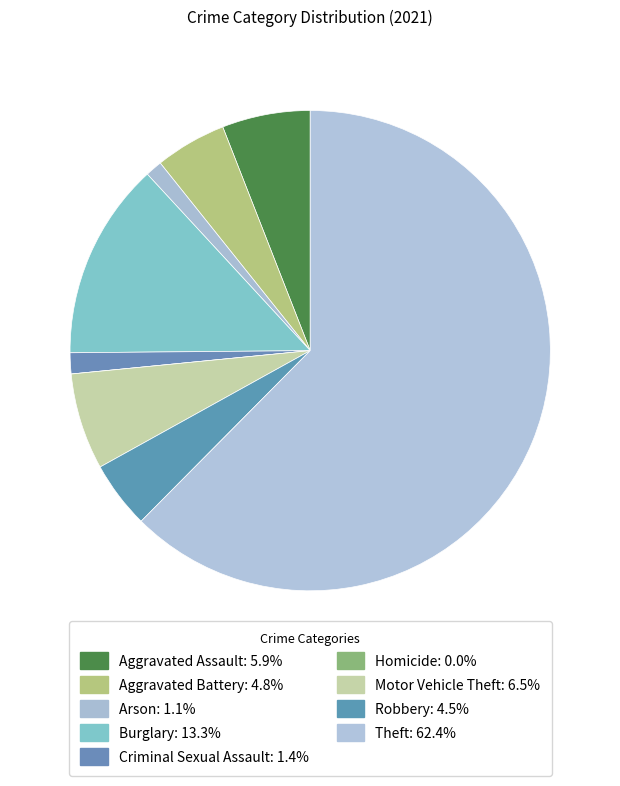

Count the number of slices in the pie.

9